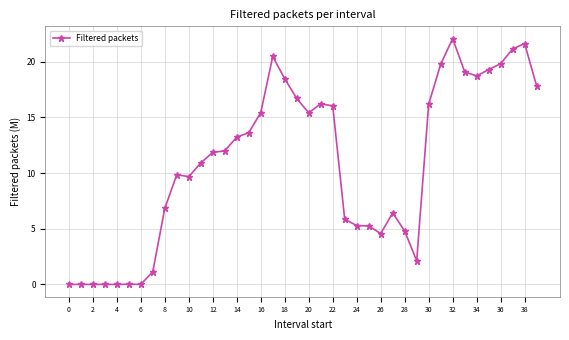

True or false: the data has more than 1 interior local peaks.

True